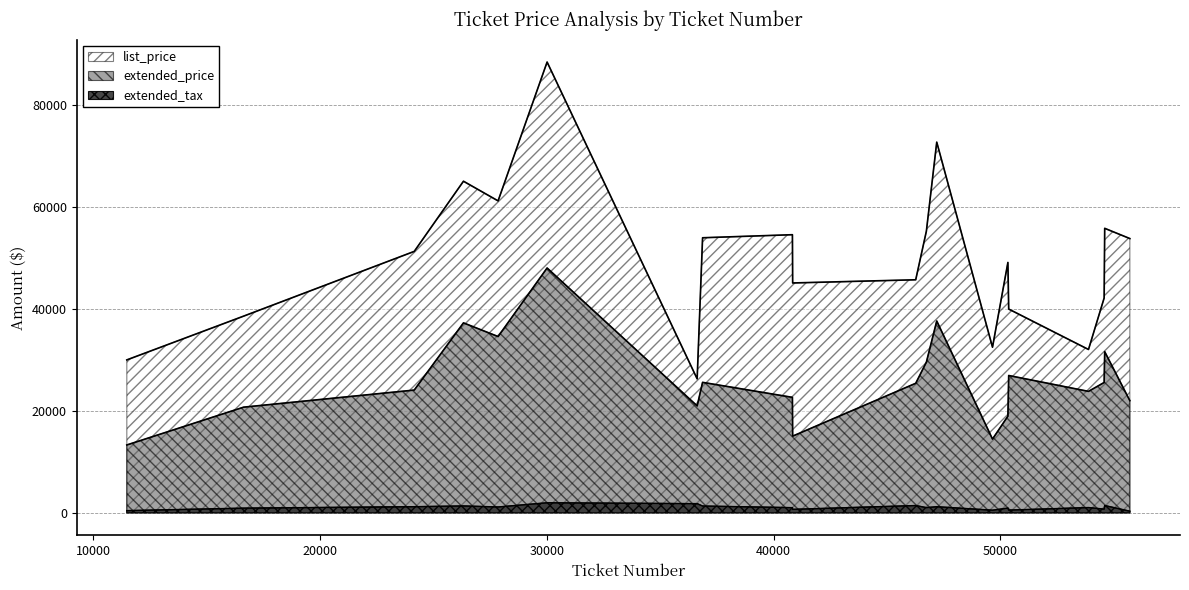

At which category does list_price reach its first local valley?

27855